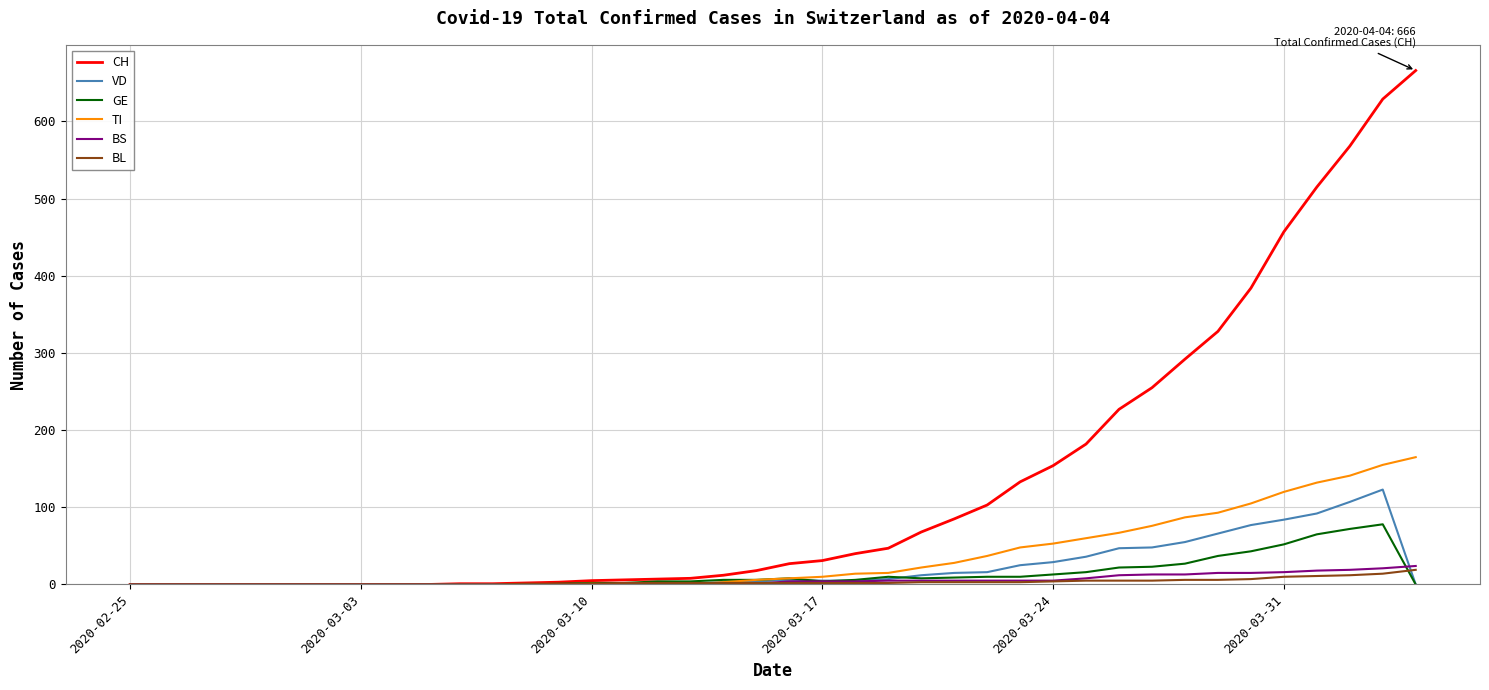

Which series has the largest total across all categories?

CH